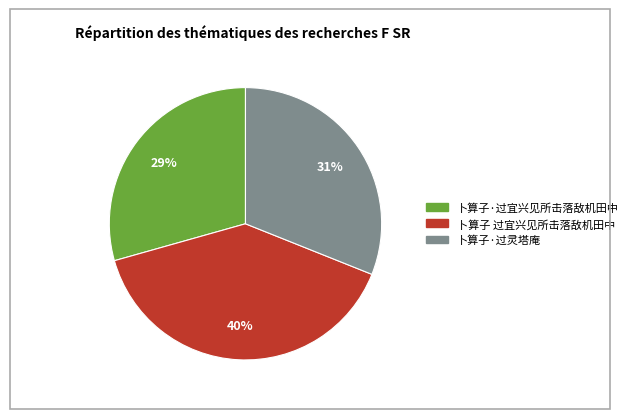

To the nearest percent, what is the average slice percentage?

33%